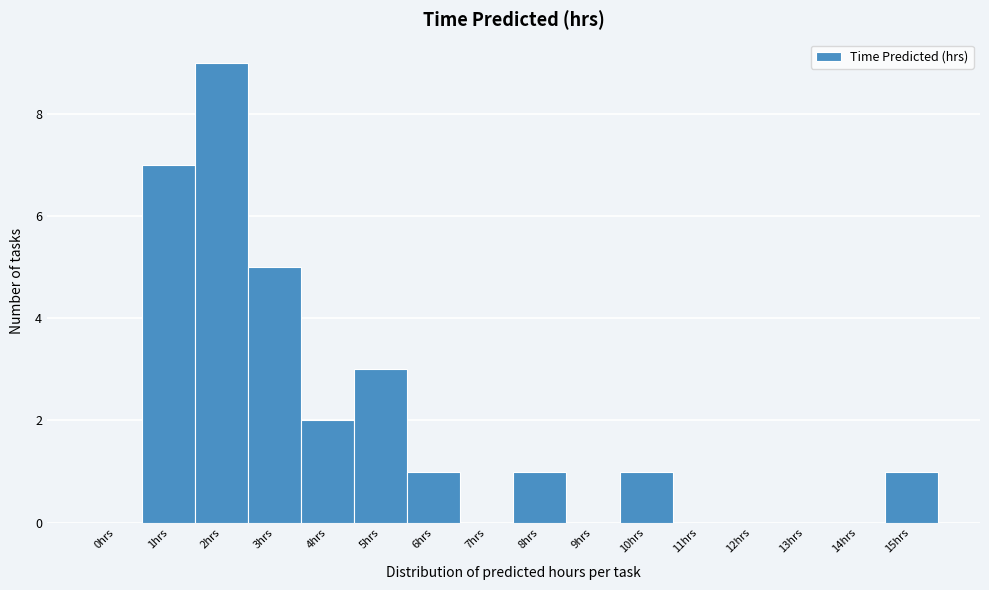

Reading left to right, extract all data points from this chart.

0hrs=0	1hrs=7	2hrs=9	3hrs=5	4hrs=2	5hrs=3	6hrs=1	7hrs=0	8hrs=1	9hrs=0	10hrs=1	11hrs=0	12hrs=0	13hrs=0	14hrs=0	15hrs=1